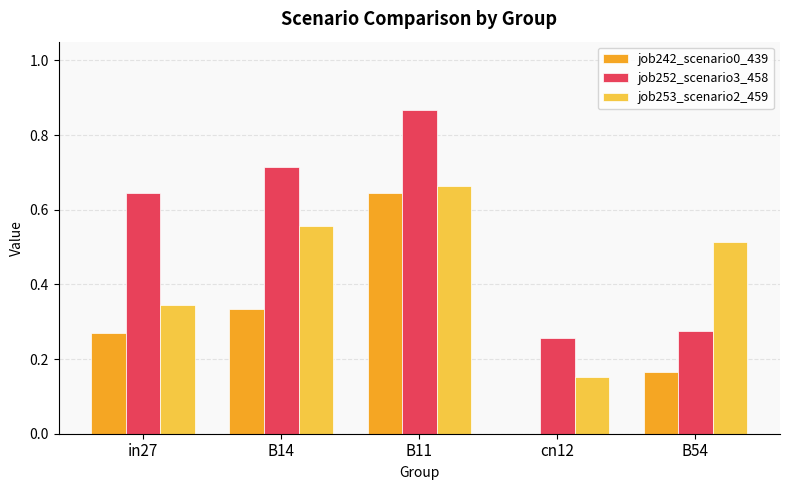

At which category is the sum across all series the highest?

B11